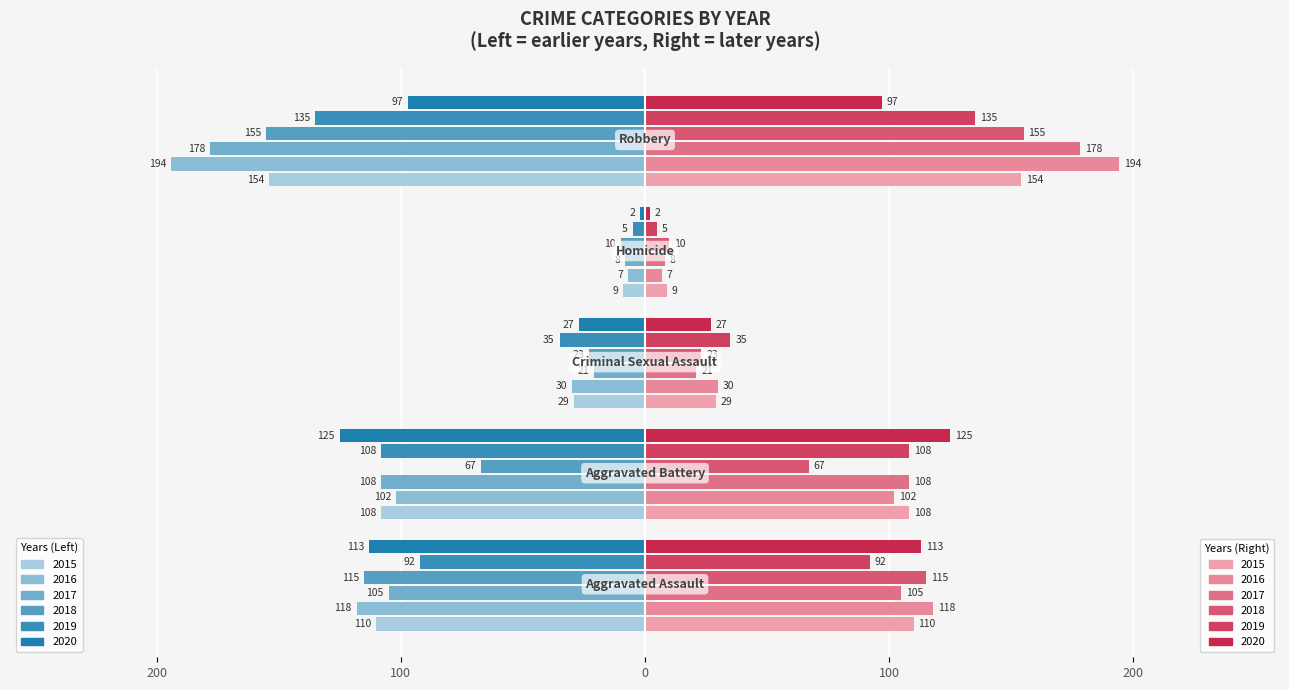

Reading left to right, transcribe all the data shown in this chart.

2015: Aggravated Assault=-110	Aggravated Battery=-108	Criminal Sexual Assault=-29	Homicide=-9	Robbery=-154
2016: Aggravated Assault=-118	Aggravated Battery=-102	Criminal Sexual Assault=-30	Homicide=-7	Robbery=-194
2017: Aggravated Assault=-105	Aggravated Battery=-108	Criminal Sexual Assault=-21	Homicide=-8	Robbery=-178
2018: Aggravated Assault=-115	Aggravated Battery=-67	Criminal Sexual Assault=-23	Homicide=-10	Robbery=-155
2019: Aggravated Assault=-92	Aggravated Battery=-108	Criminal Sexual Assault=-35	Homicide=-5	Robbery=-135
2020: Aggravated Assault=-113	Aggravated Battery=-125	Criminal Sexual Assault=-27	Homicide=-2	Robbery=-97